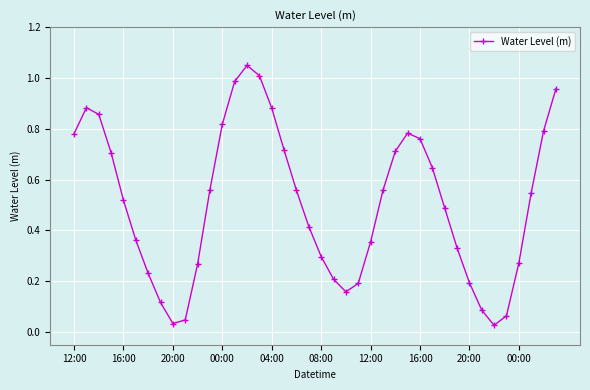

True or false: there are more than 0 points higher than both neighbors.

True